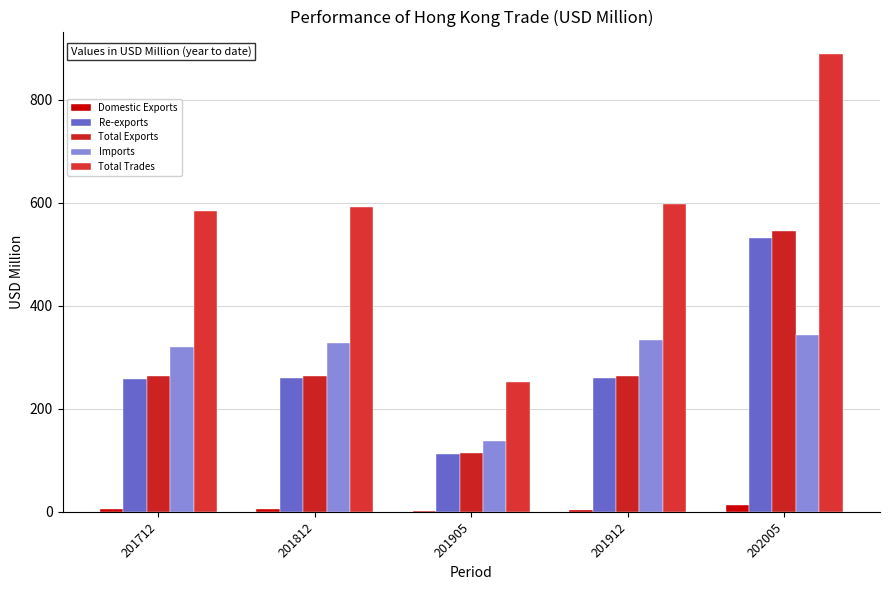

Is it true that Total Trades equals 369.8 at 201712?

False